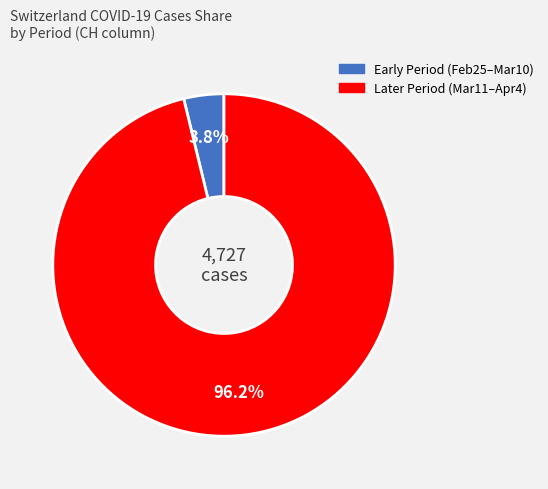

Is there a majority slice in this chart?

Yes